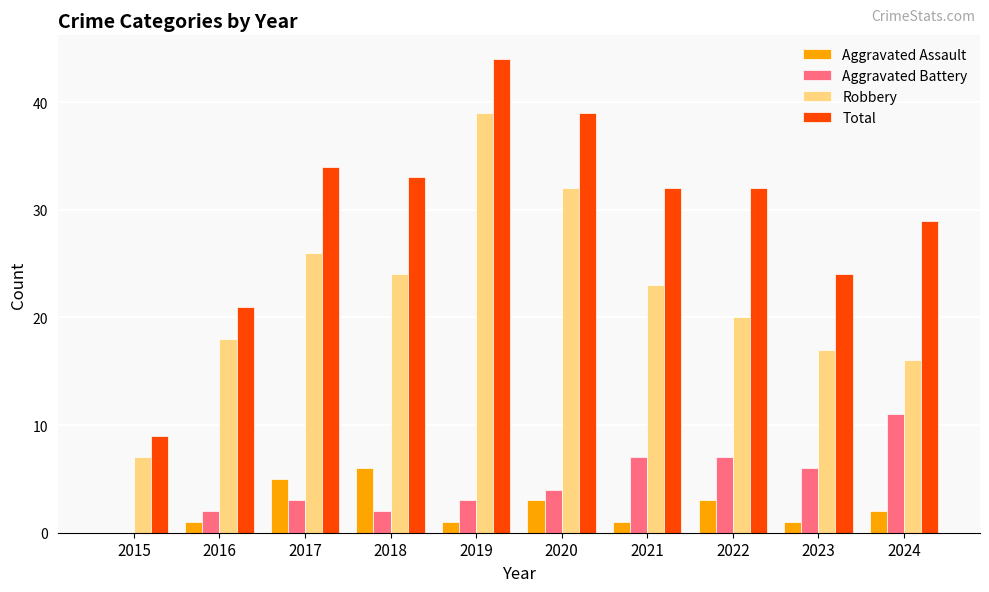

Between 2015 and 2020, which series saw the biggest shift?

Total